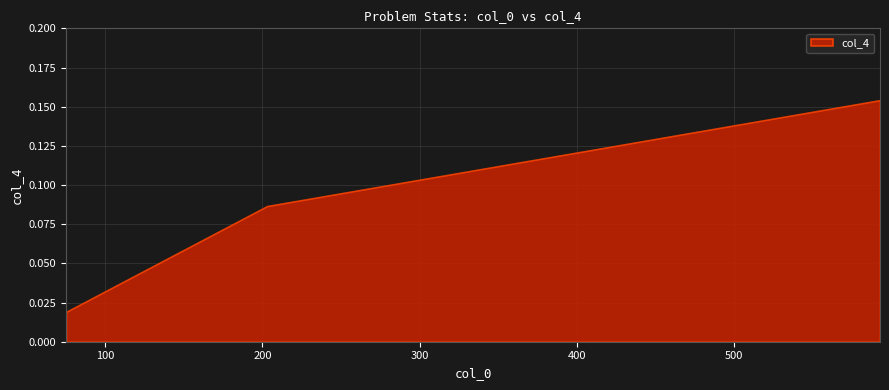

What is the average value?

0.1